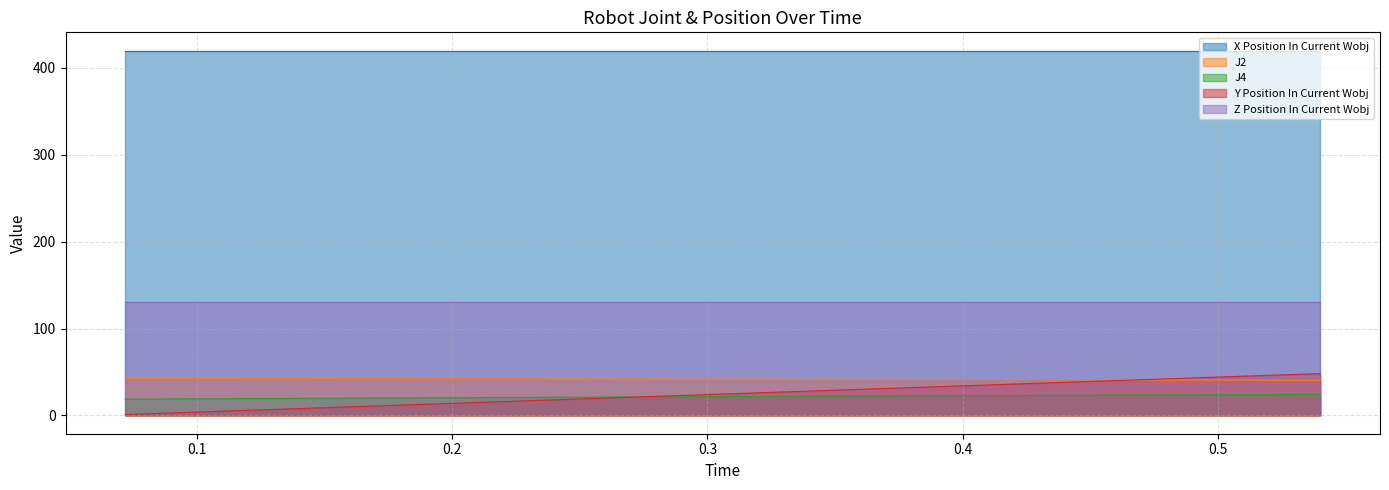

What is the value of the J2 point at the 39th from the left?

40.4